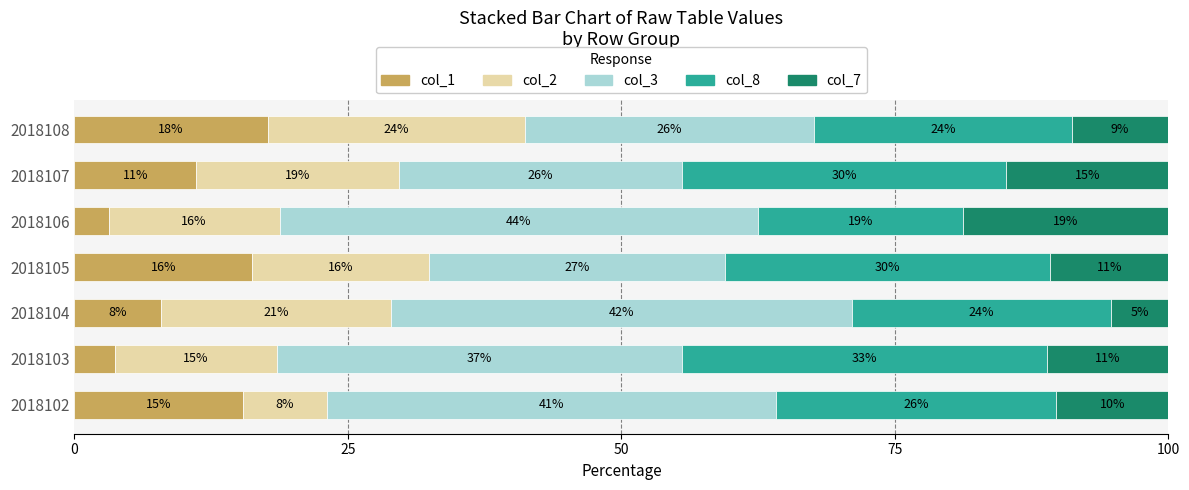

What are all the series names shown in the legend?

col_1, col_2, col_3, col_8, col_7